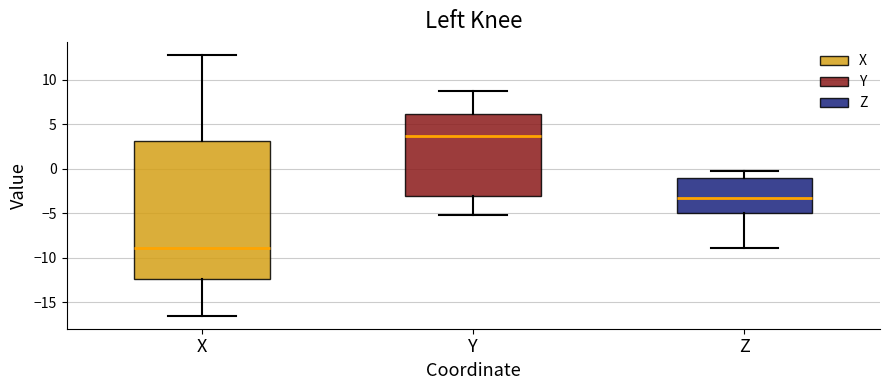

Reading left to right, read every box against the y-axis: the position of its median line, the range the box covers, and the ends of its whiskers. The values are not printed on the chart, so give them approximately, as read against the axis.

X: median -9.0, box -12.5 to 3.0, whiskers -16.5 to 13.0
Y: median 4.0, box -3.0 to 6.0, whiskers -5.0 to 9.0
Z: median -3.0, box -5.0 to -1.0, whiskers -9.0 to 0.0